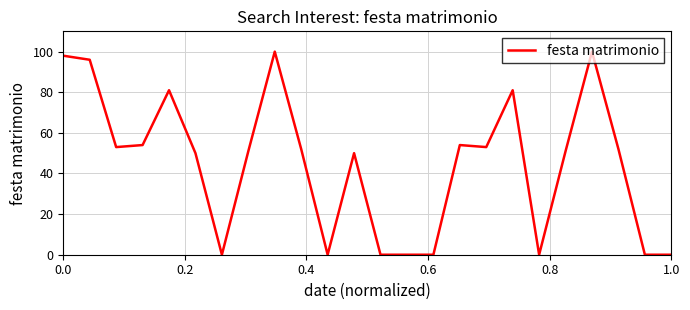

How many lines are shown in the chart?

1